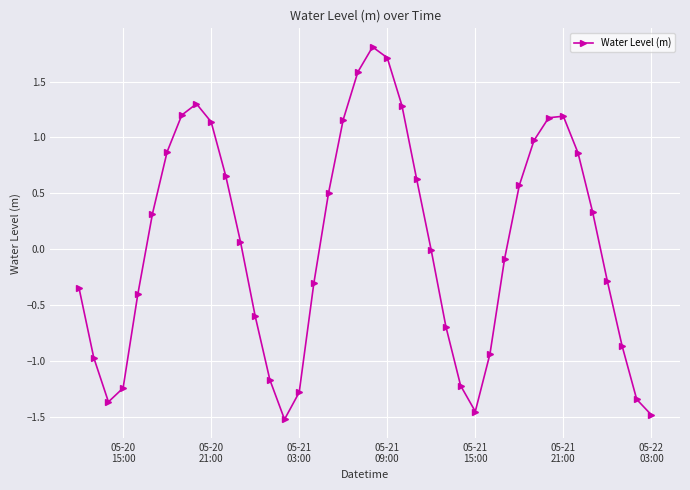

What is the difference between the maximum and second lowest values?

3.3